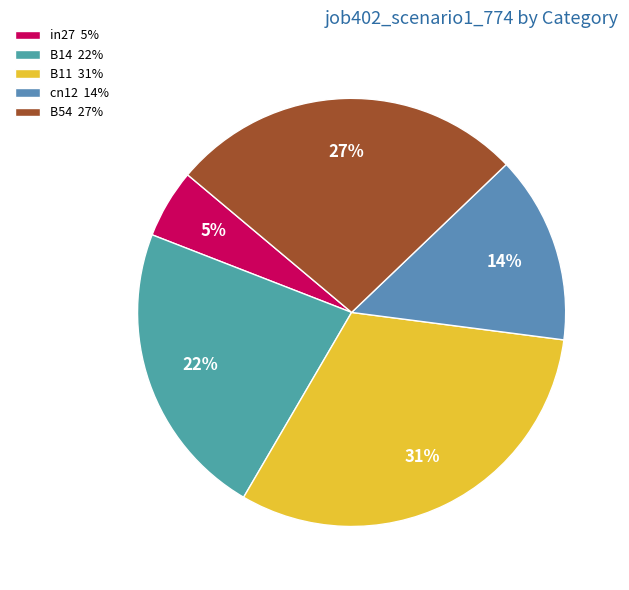

How many slices are in this pie chart?

5